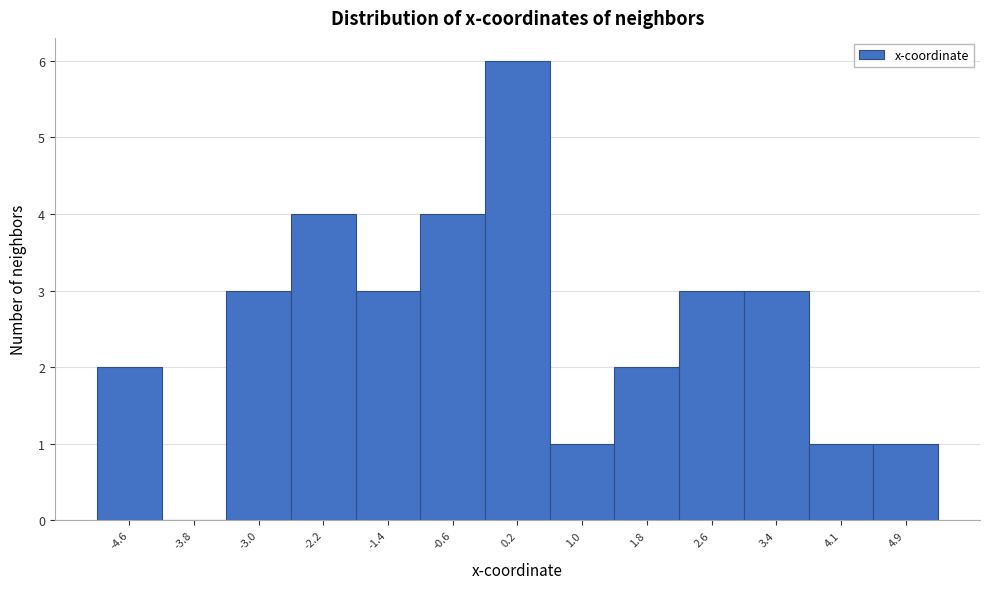

Reading left to right, transcribe this chart: for each bar, give the range it covers on the x-axis and its height. Neither the bar edges nor the heights are printed on the chart, so give them approximately, as read against the axes.

-5.0 to -4.2: 2
-4.2 to -3.4: 0
-3.4 to -2.6: 3
-2.6 to -1.8: 4
-1.8 to -1.0: 3
-1.0 to -0.2: 4
-0.2 to 0.6: 6
0.6 to 1.4: 1
1.4 to 2.2: 2
2.2 to 3.0: 3
3.0 to 3.7: 3
3.7 to 4.5: 1
4.5 to 5.3: 1